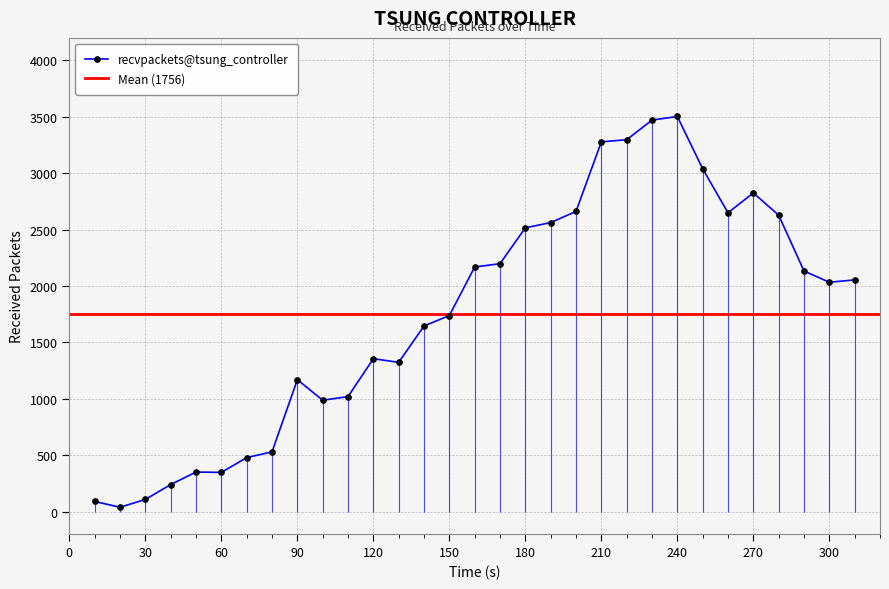

Where does the data first go above 2033?

160